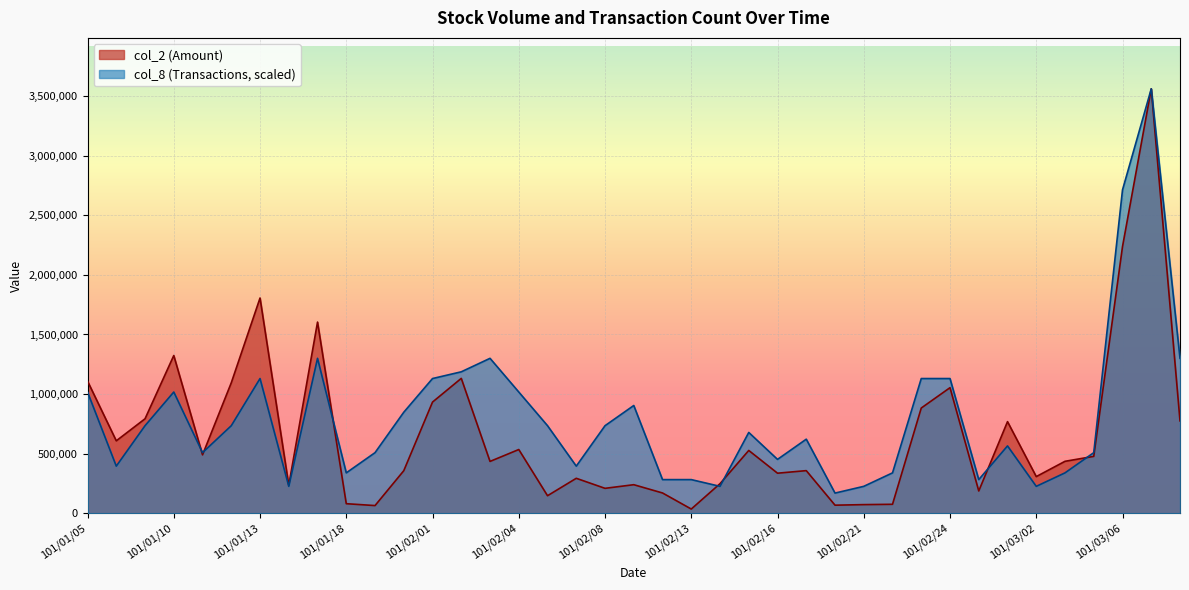

List the labels in order of col_2 value, largest first.

101/03/07, 101/03/06, 101/01/13, 101/01/17, 101/01/10, 101/02/02, 101/01/05, 101/01/12, 101/02/24, 101/02/01, 101/02/23, 101/01/09, 101/03/08, 101/03/01, 101/01/06, 101/02/04, 101/02/15, 101/01/11, 101/03/05, 101/03/03, 101/02/03, 101/02/17, 101/01/31, 101/02/16, 101/03/02, 101/02/07, 101/02/14, 101/02/09, 101/01/16, 101/02/08, 101/02/29, 101/02/10, 101/02/06, 101/01/18, 101/02/22, 101/02/21, 101/02/20, 101/01/30, 101/02/13